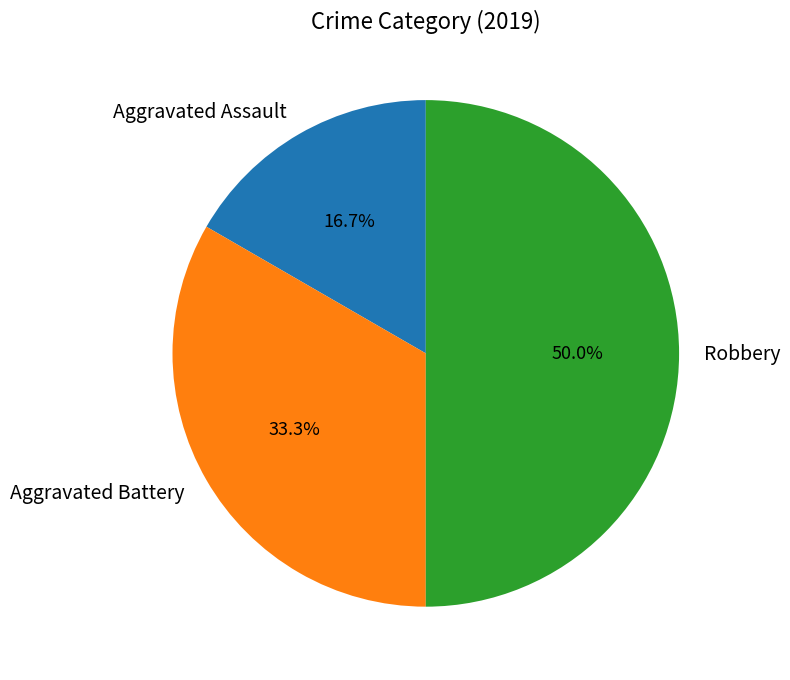

How much of the chart is everything except Aggravated Assault?

83.3%